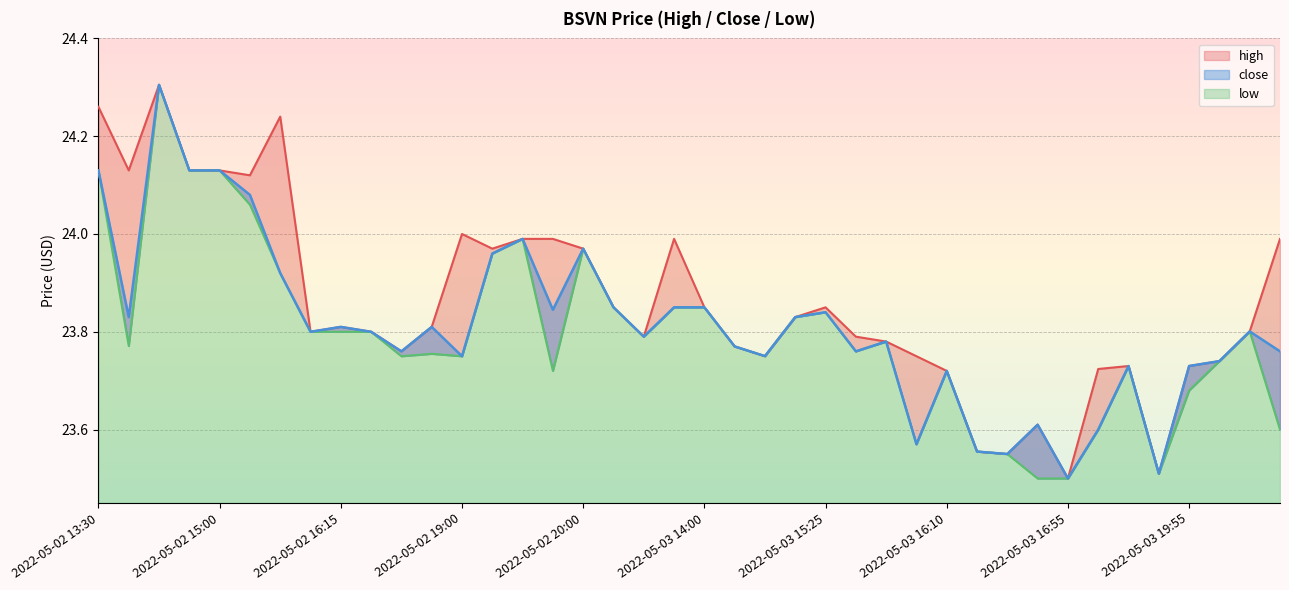

What value does the high series have at 2022-05-03 13:55?

24.0